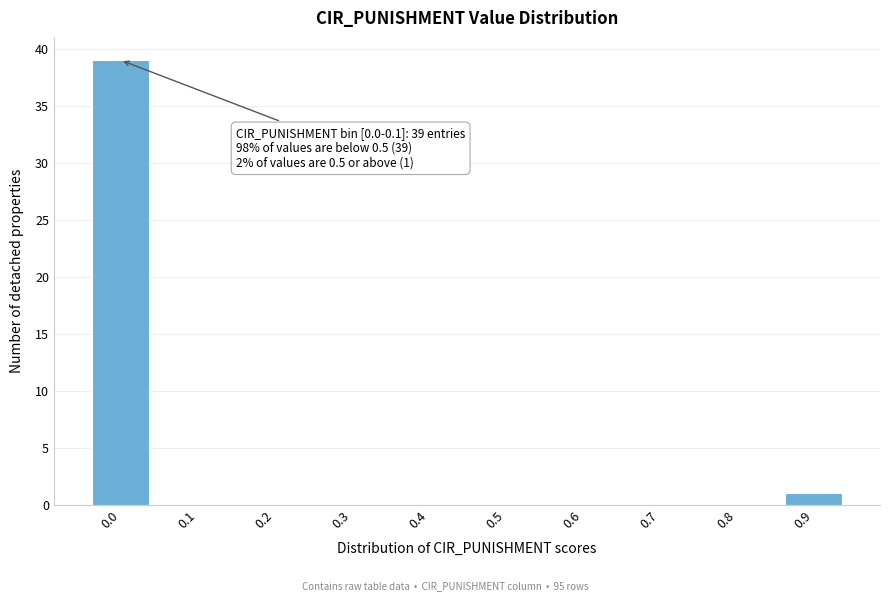

Reading left to right, extract all data points from this chart.

0.0=39	0.1=0	0.2=0	0.3=0	0.4=0	0.5=0	0.6=0	0.7=0	0.8=0	0.9=1